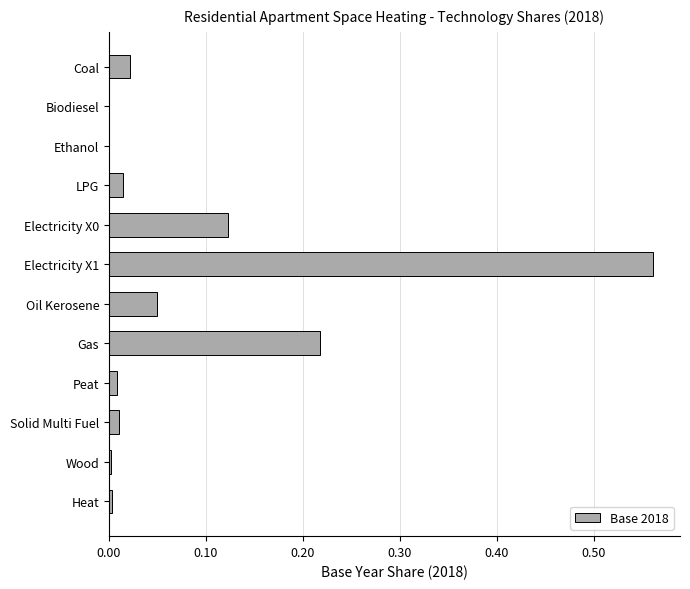

Which label corresponds to the largest value in the chart?

Electricity X1